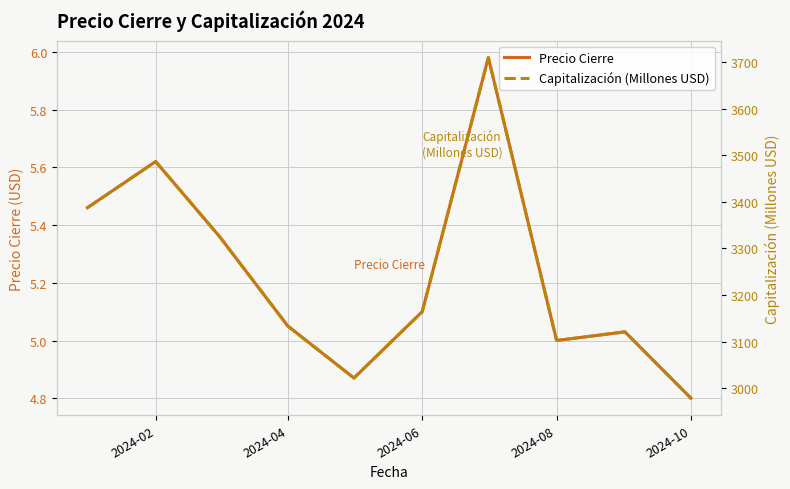

True or false: Precio Cierre and Capitalización (Millones USD) intersect in this chart.

False